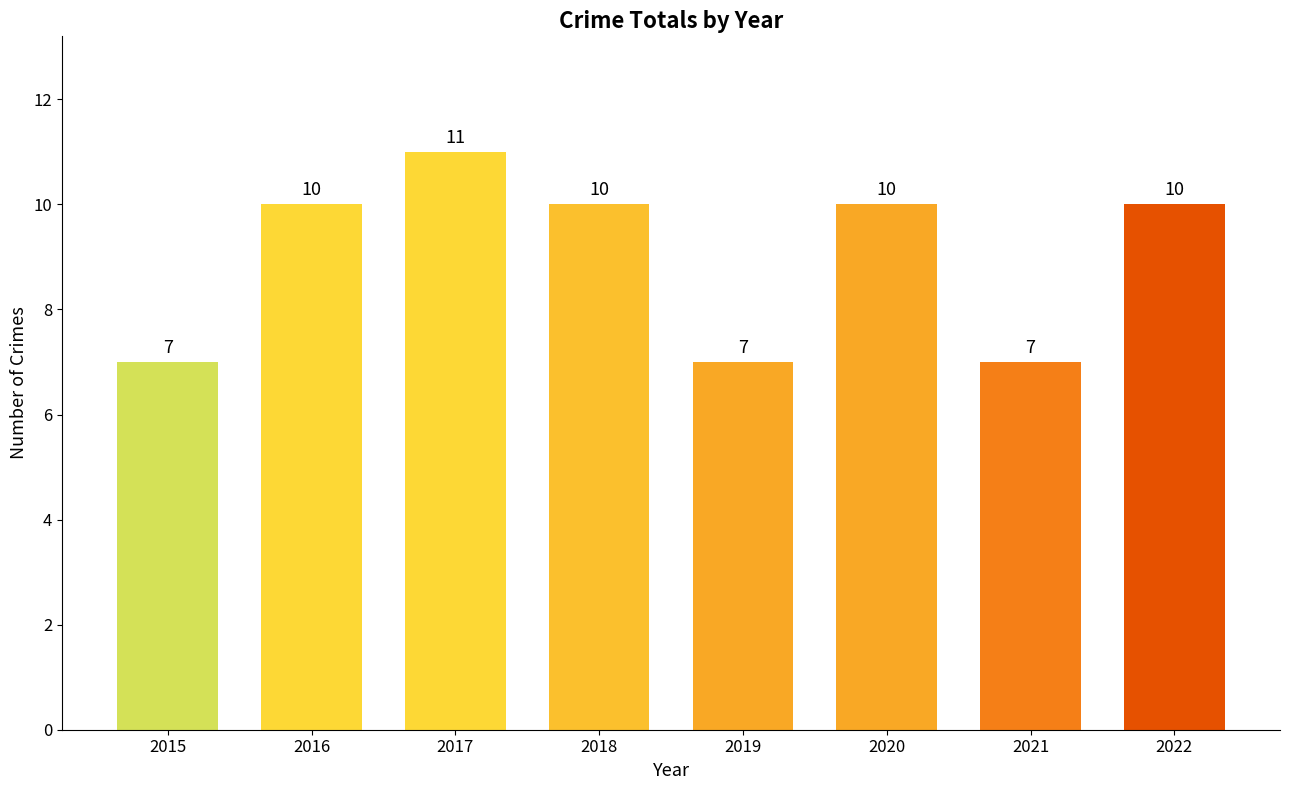

What is the value of the 7th bar from the left?

7